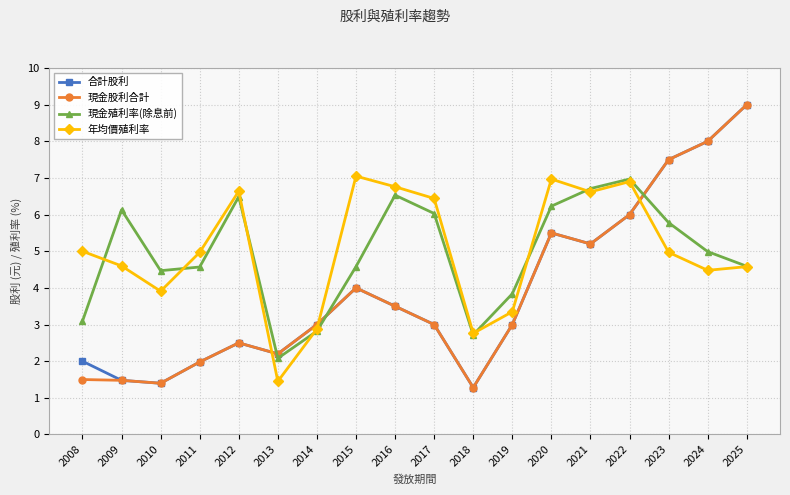

What is the smallest value displayed?

1.3